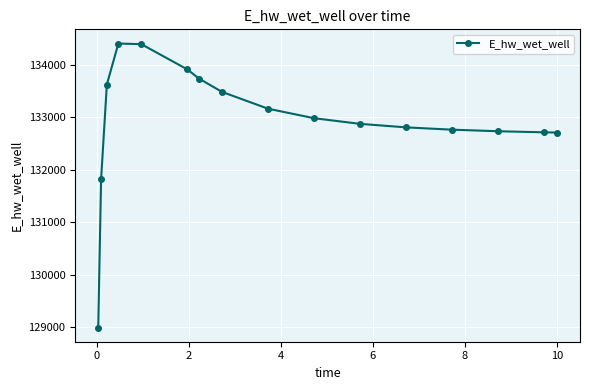

What is the smallest value displayed?

128988.2